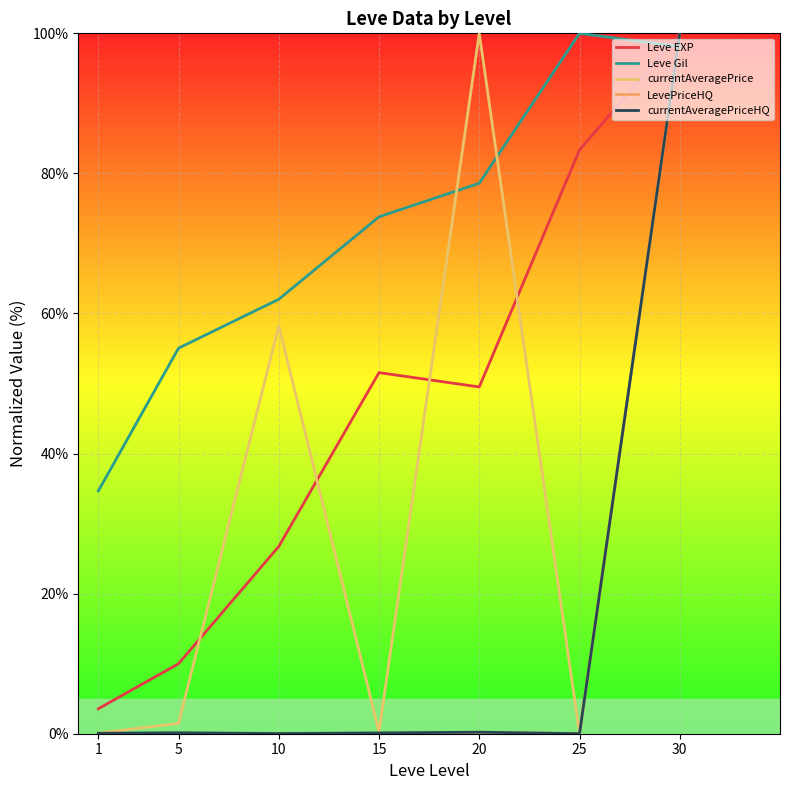

Reading left to right, transcribe all the data shown in this chart.

Leve EXP: 1=3.6	5=10.0	10=26.7	15=51.6	20=49.5	25=83.4	30=100.0
Leve Gil: 1=34.7	5=55.0	10=62.0	15=73.8	20=78.6	25=100.0	30=98.1
currentAveragePrice: 1=0.1	5=1.5	10=58.2	15=0.3	20=100.0	25=0.0	30=99.8
LevePriceHQ: 1=0.0	5=0.0	10=0.0	15=0.0	20=0.2	25=0.0	30=100.0
currentAveragePriceHQ: 1=0.1	5=0.1	10=0.0	15=0.1	20=0.2	25=0.0	30=100.0